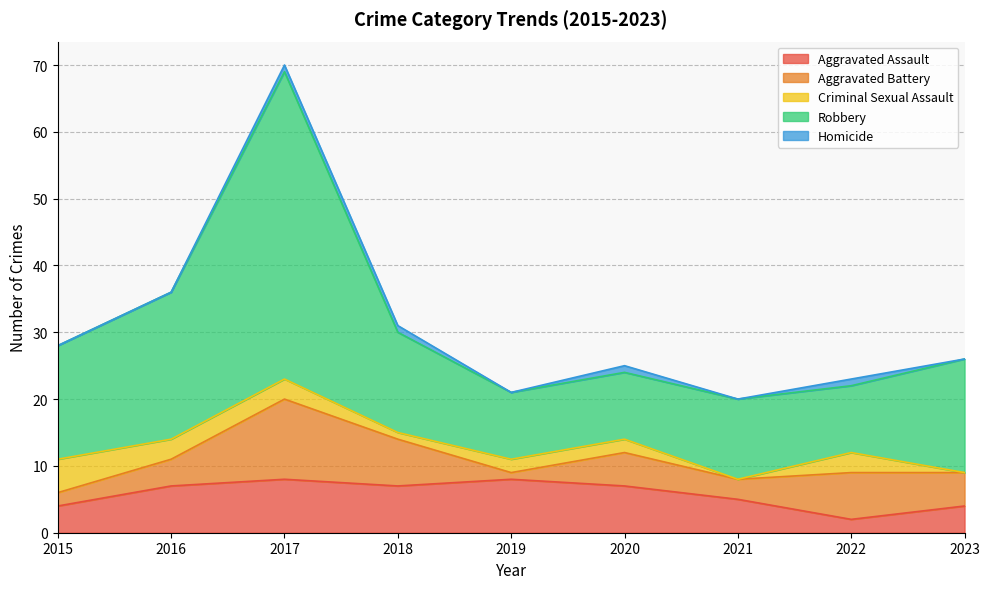

Rank the series by their maximum value, from lowest to highest.

Homicide, Criminal Sexual Assault, Aggravated Assault, Aggravated Battery, Robbery